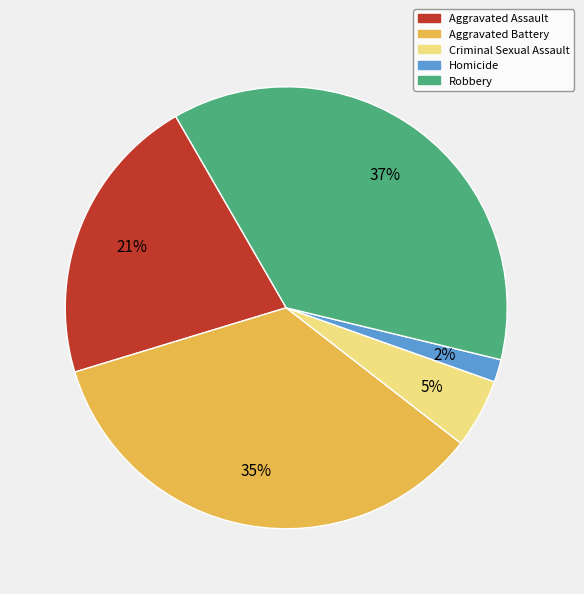

Do Robbery and Homicide together represent more than half of the pie?

No